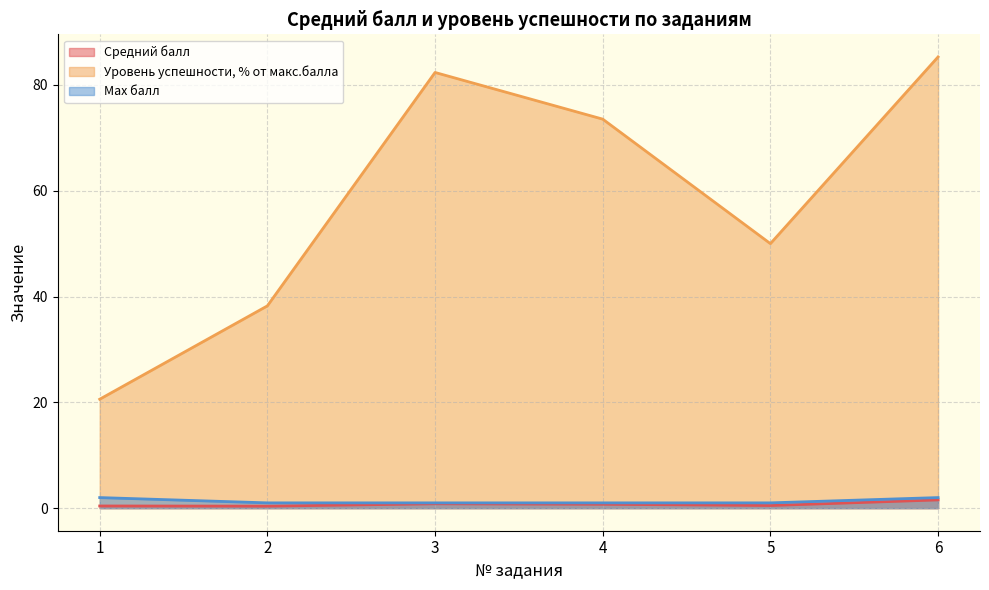

List the series in order of their peak value, highest first.

Уровень успешности, % от макс.балла, Max балл, Средний балл